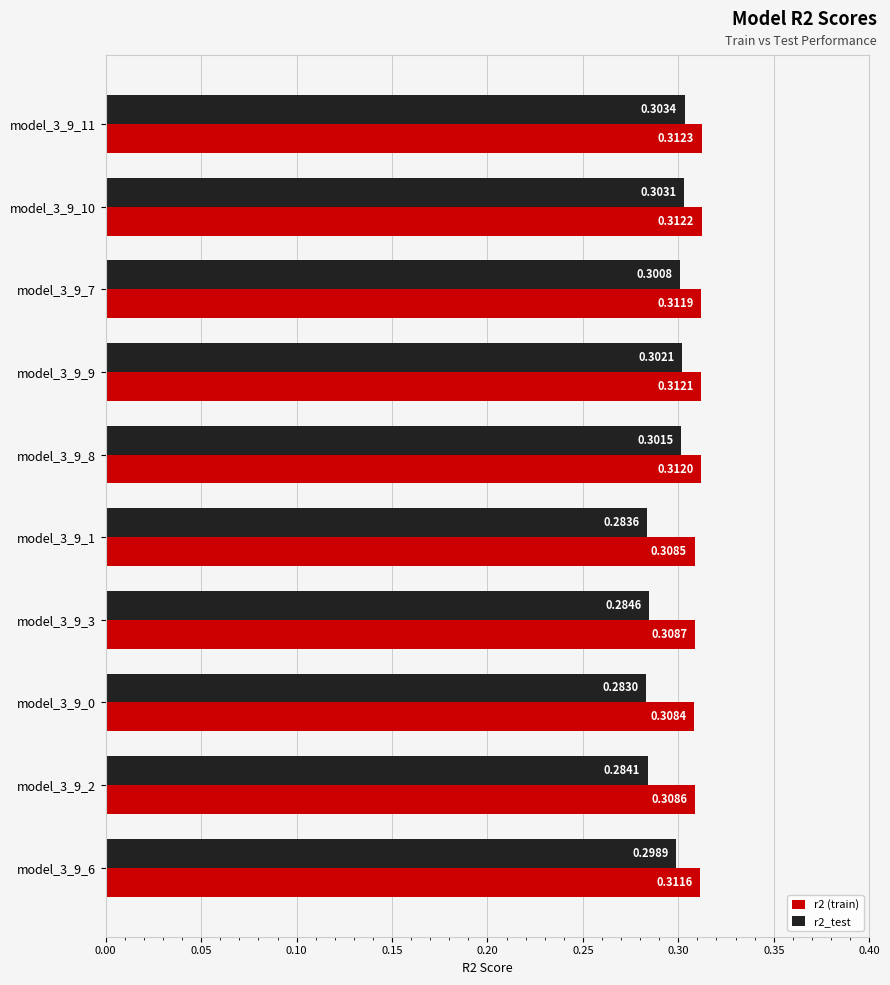

At how many categories does at least one series exceed 0?

10